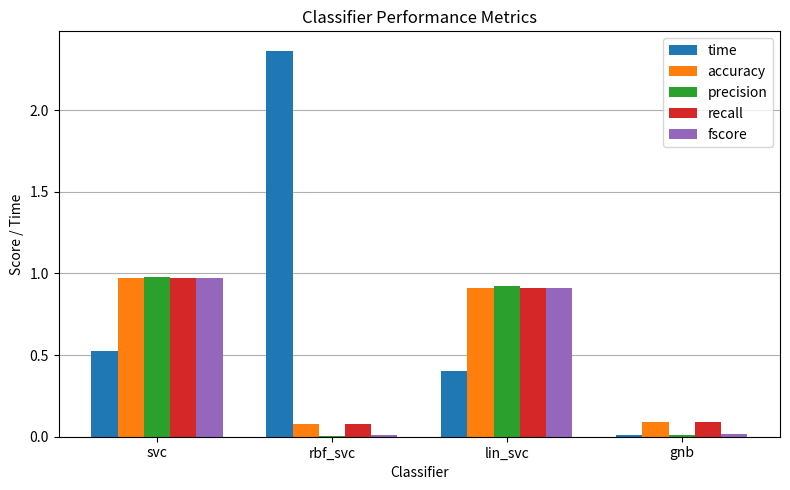

What is the sum of all recall values?

2.1